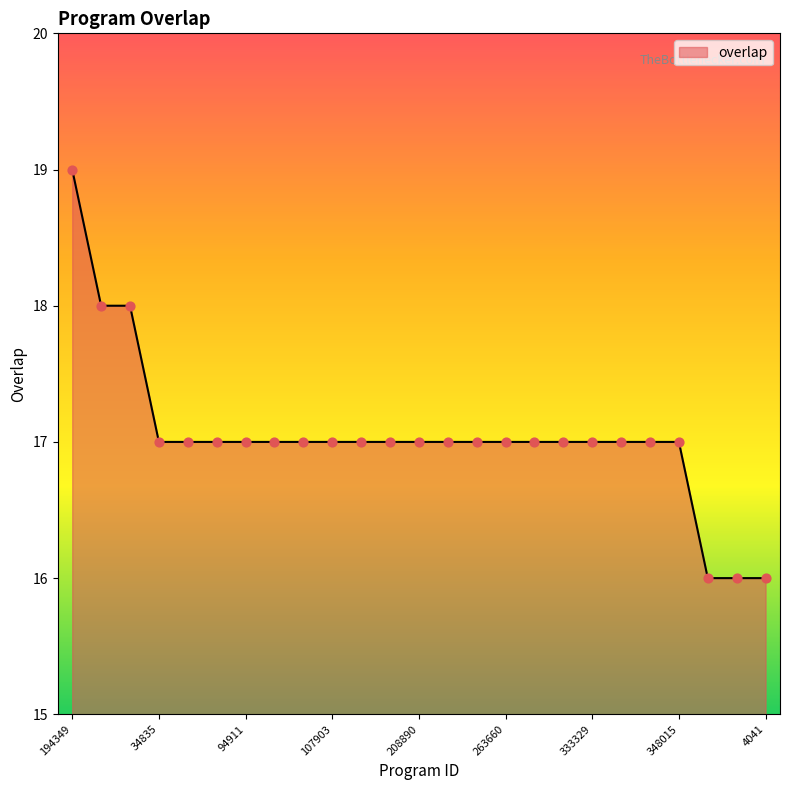

What is the minimum value shown in the chart?

16